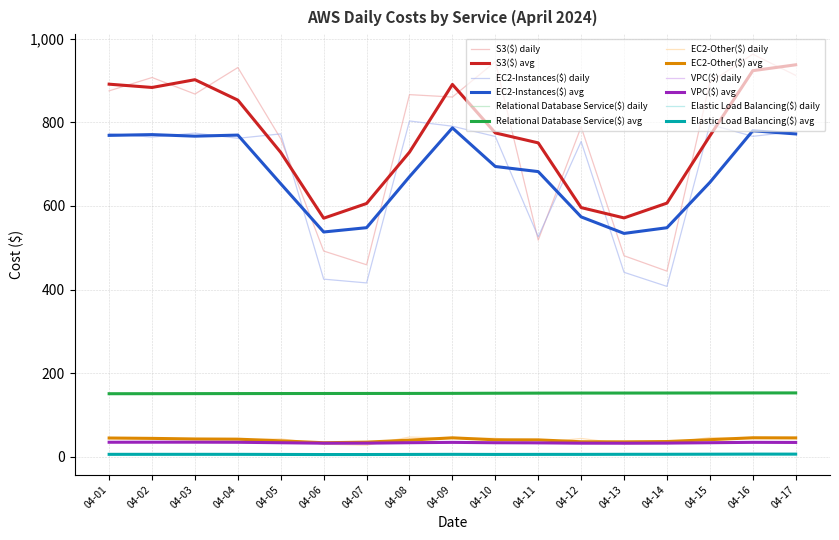

What is the maximum value shown in the chart?

962.6